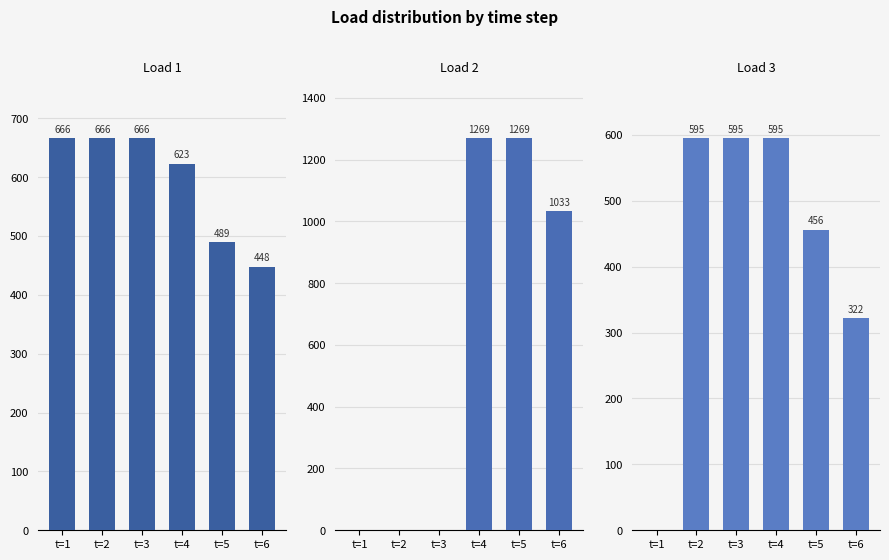

Where is Load 2 nearest to the value 634?

t=6